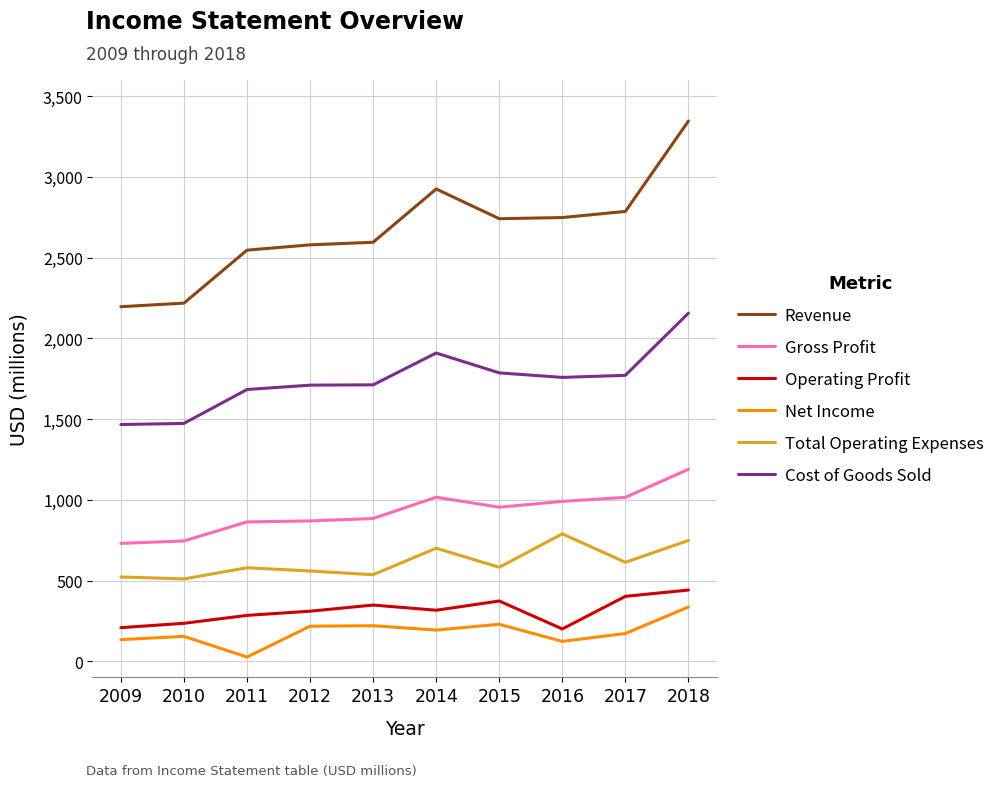

True or false: Revenue and Cost of Goods Sold intersect in this chart.

False